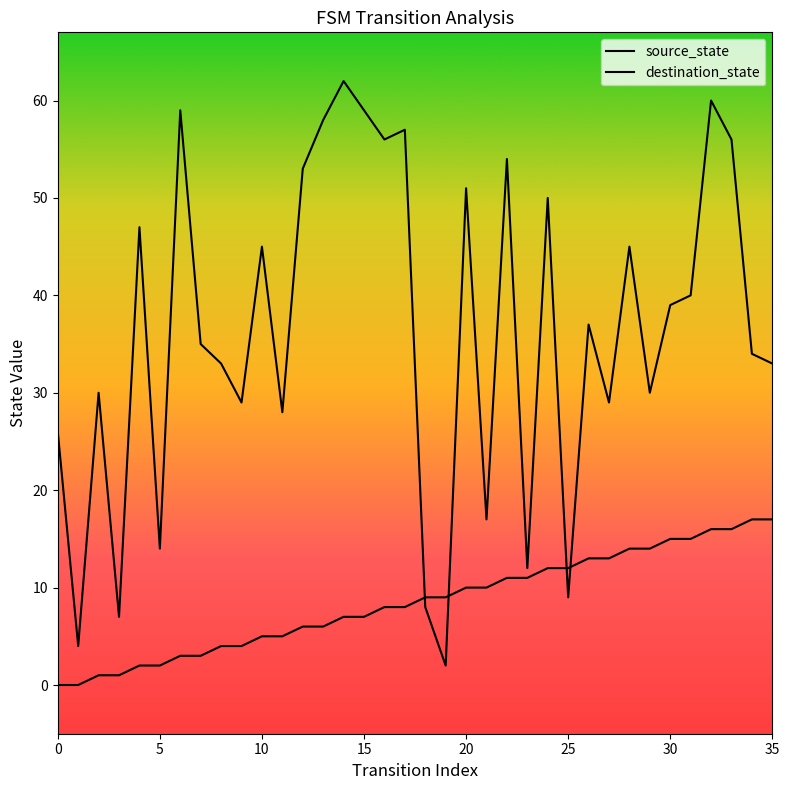

Does the chart display data point markers on the line(s)?

No